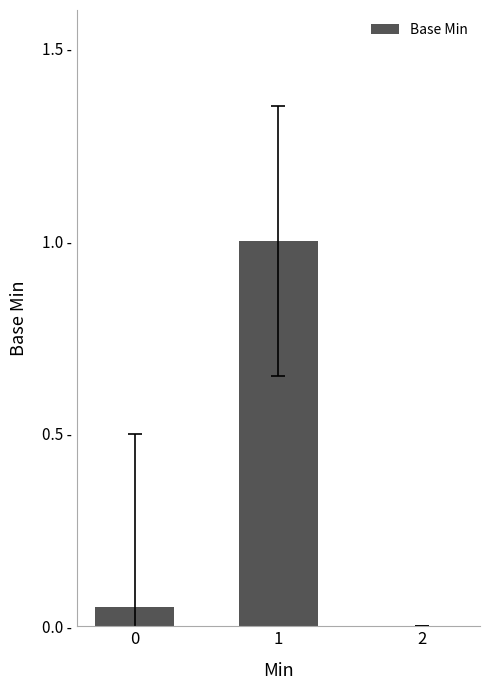

How many values are above zero?

2